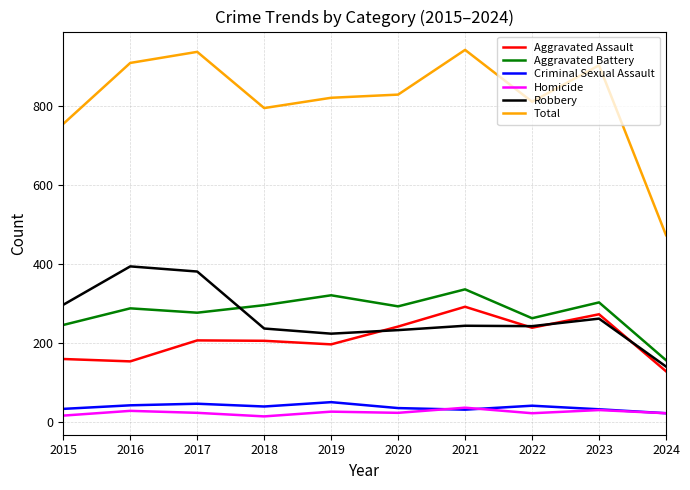

True or false: Aggravated Assault has more than 1 interior local peaks.

True